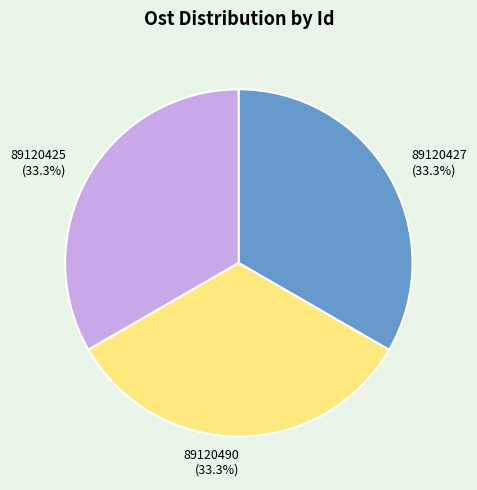

What is the total percentage of 89120425 and 89120427?

66.7%